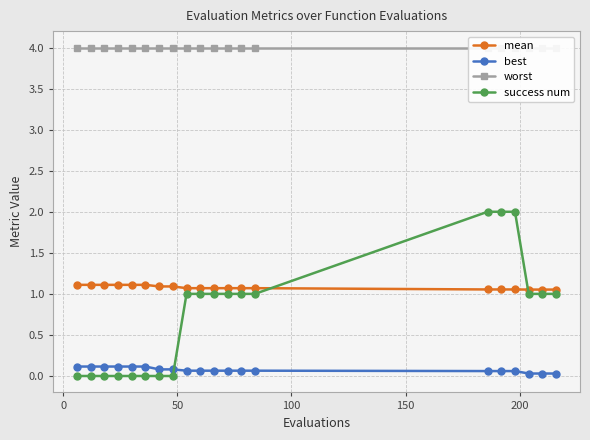

What is the maximum value for success num?

2.0